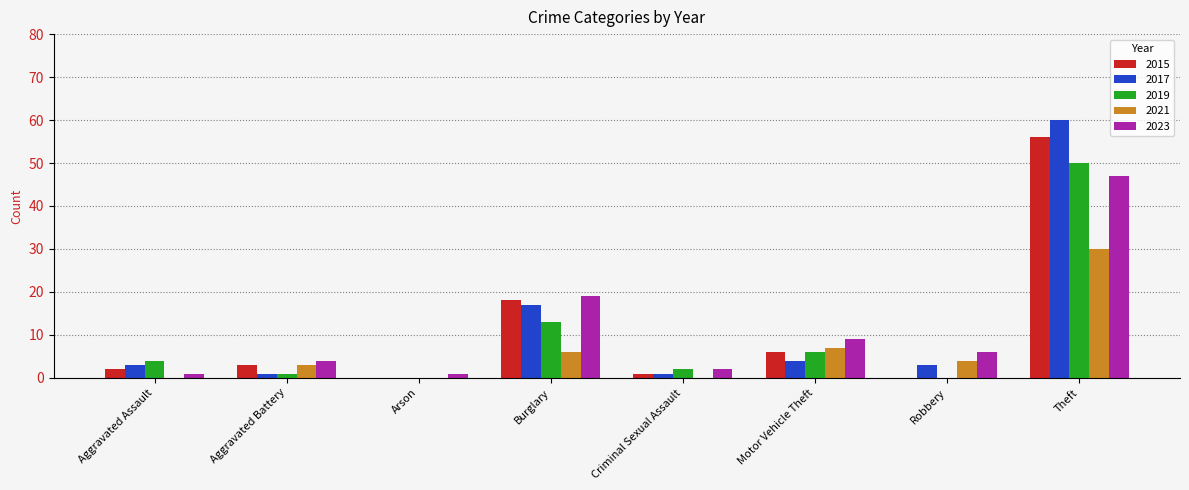

Read the 2015 value at Aggravated Battery.

3